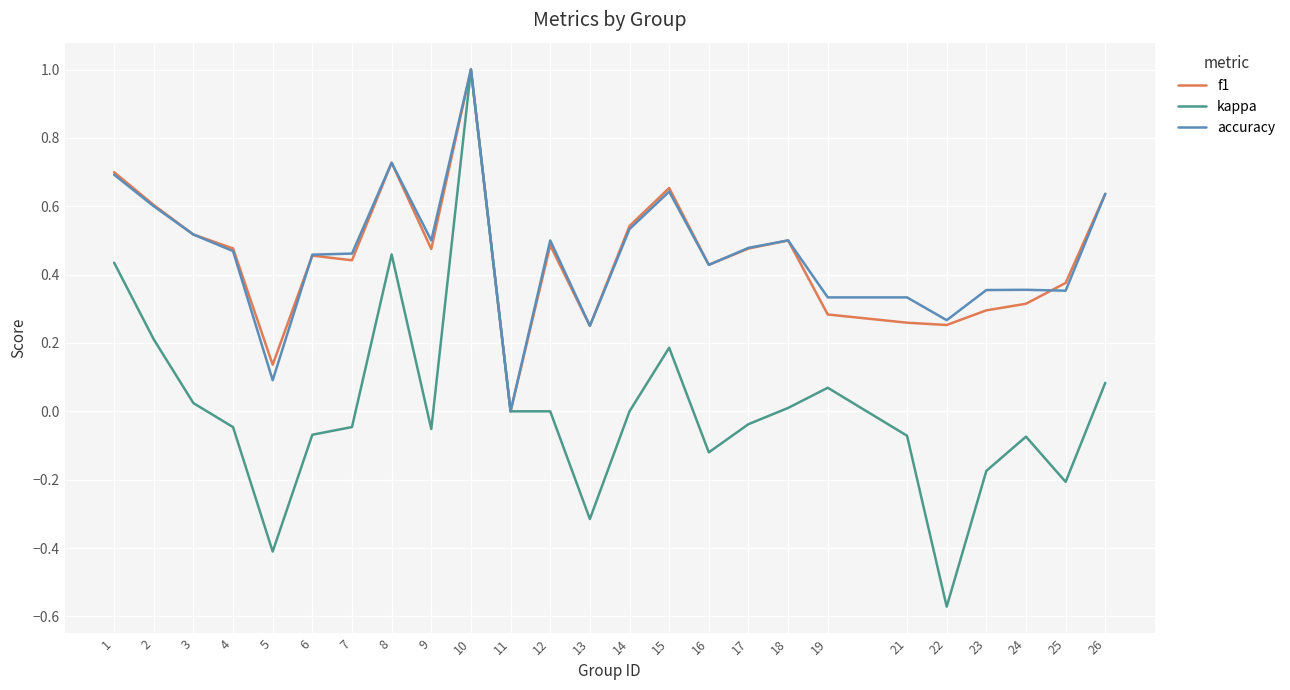

Is this an area chart (filled region under the line)?

No